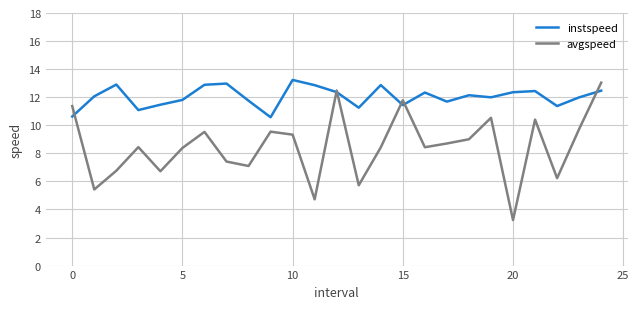

What is the maximum value for avgspeed?

13.0